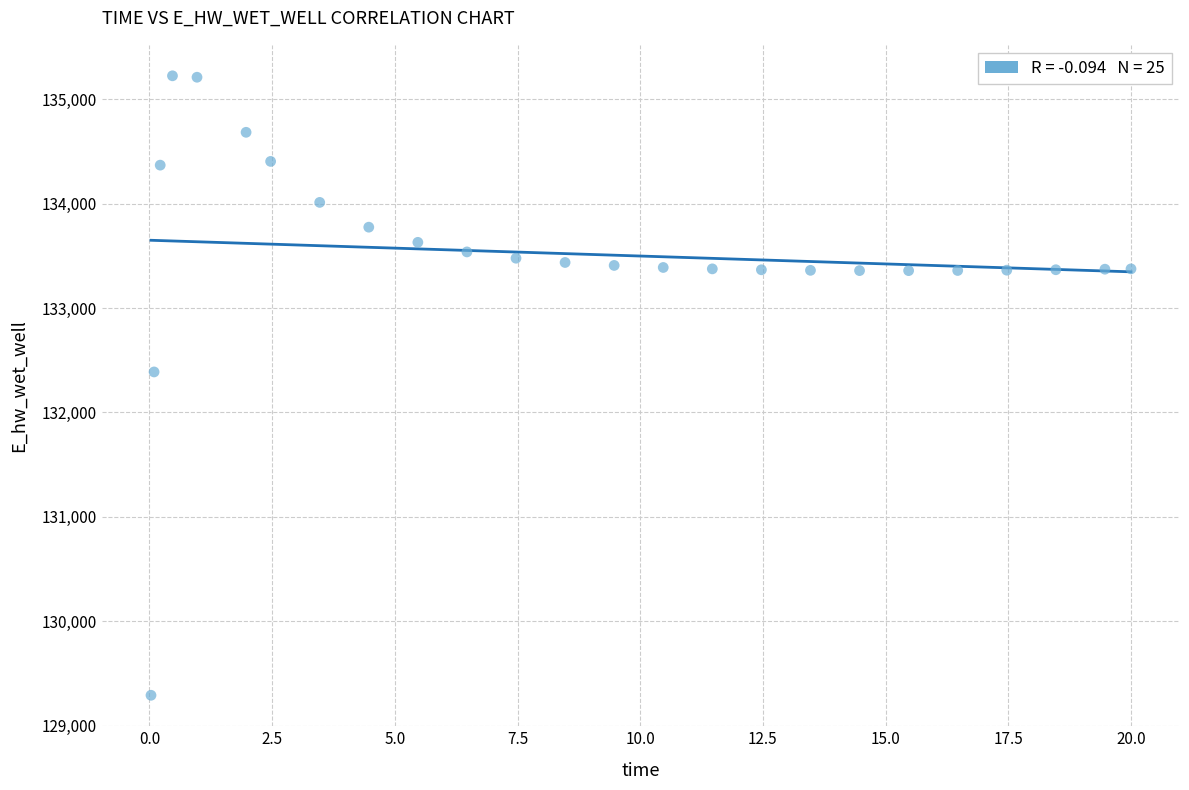

What Y value in the scatter plot is closest to 132257?

132387.8